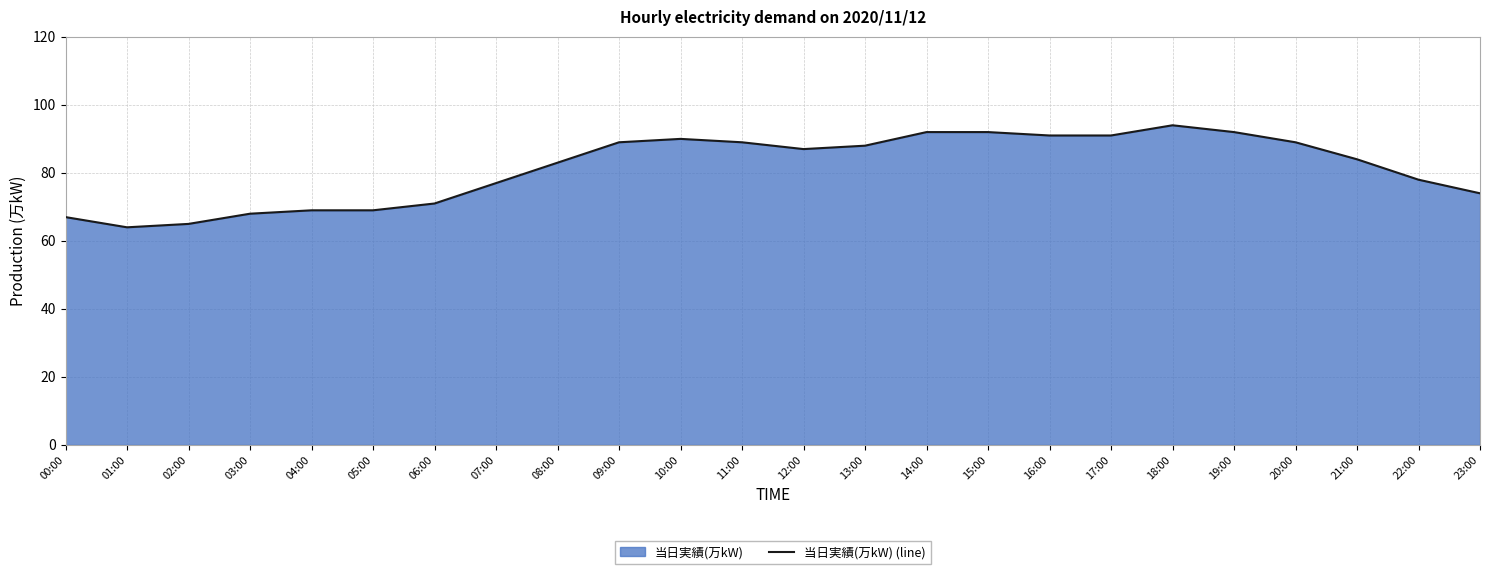

What is the label of the 6th point from the right?

18:00